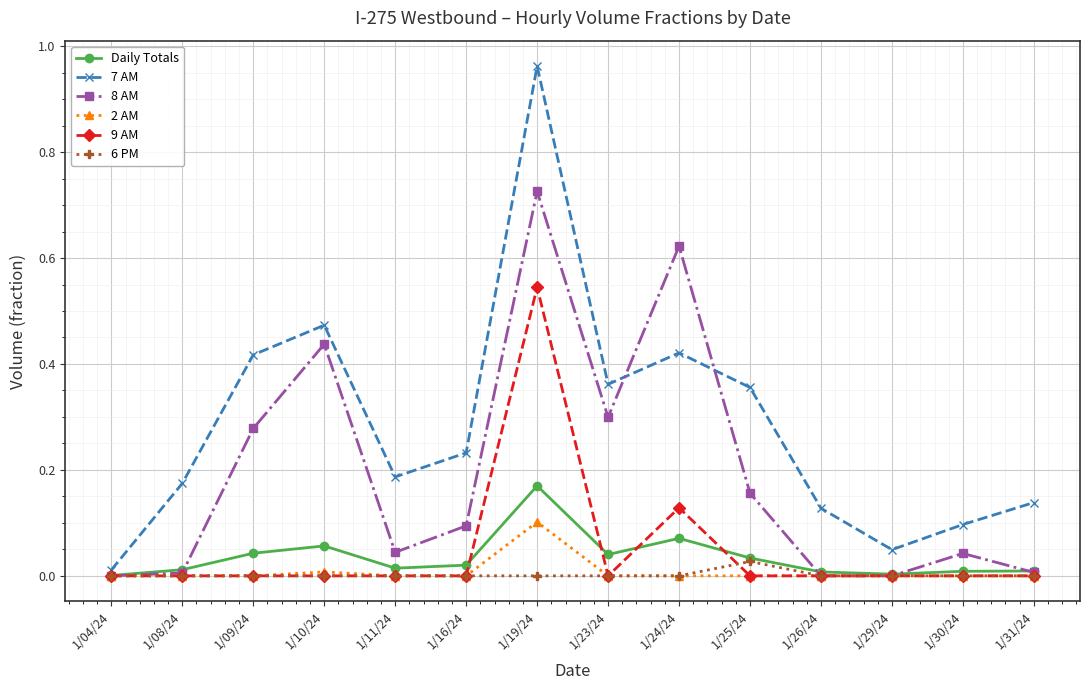

In 7 AM, how many points are lower than both neighbors (excluding endpoints)?

3